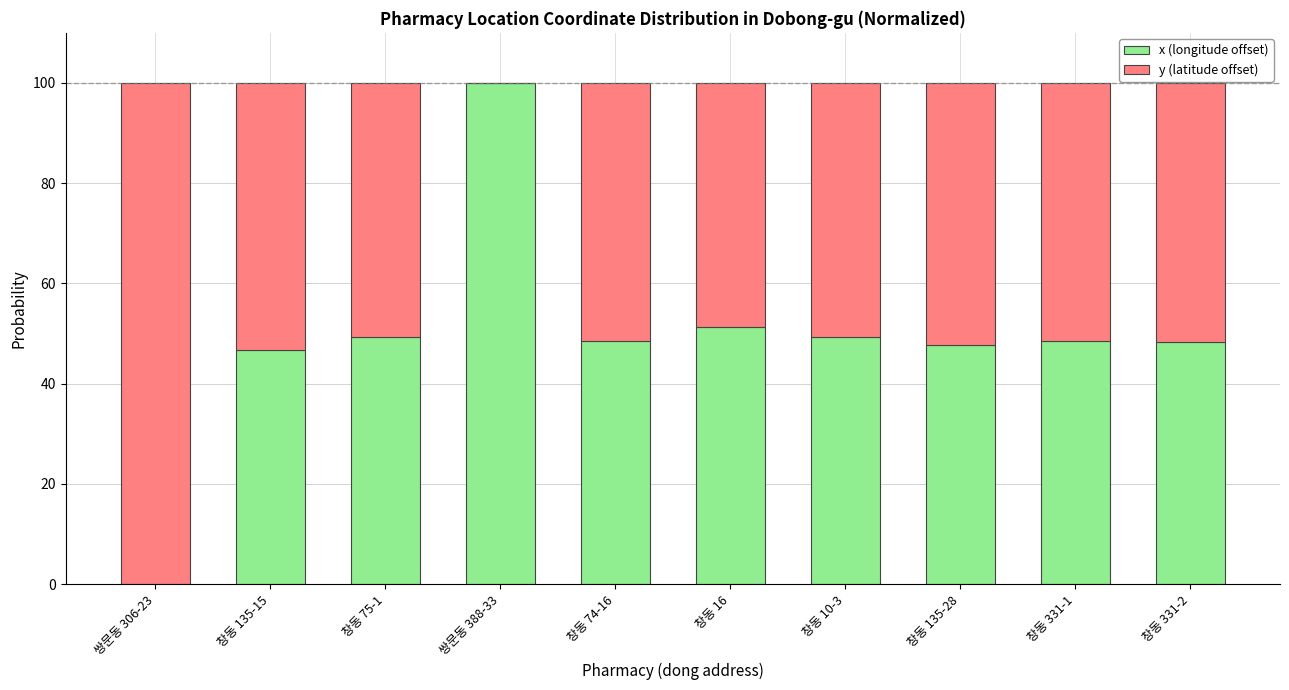

The value of x (longitude offset) at 쌍문동 306-23 is -35.2. True or false?

False